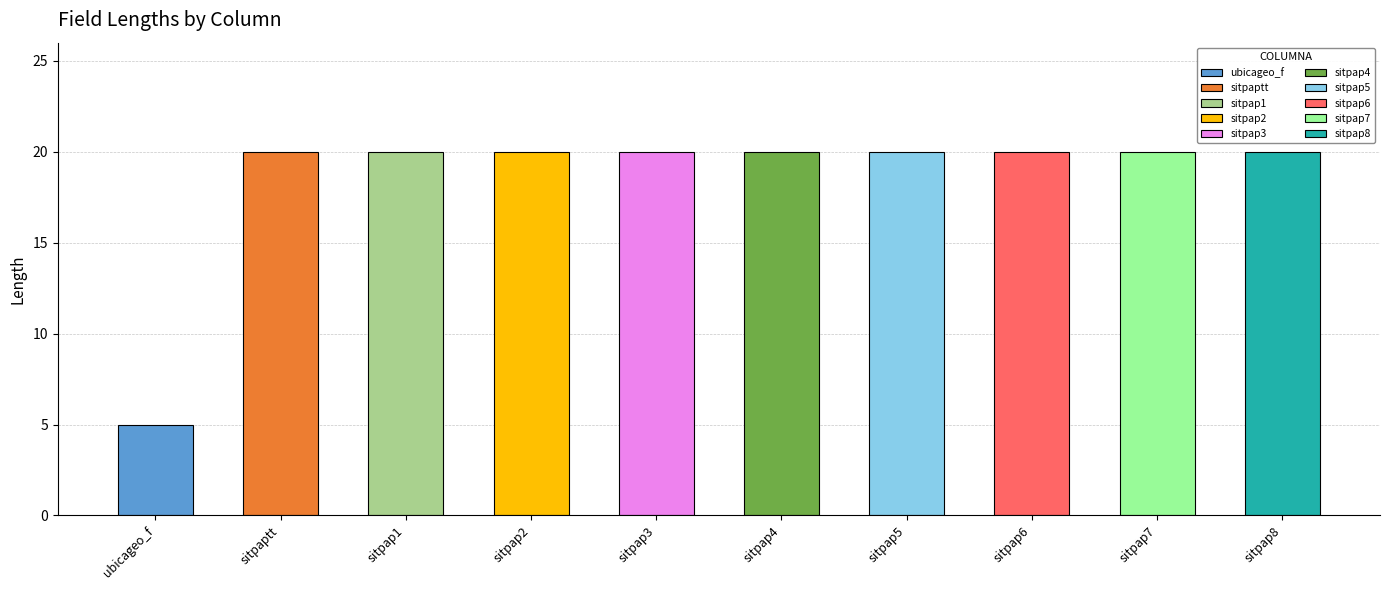

List the labels in order of value, smallest first.

ubicageo_f, sitpaptt, sitpap1, sitpap2, sitpap3, sitpap4, sitpap5, sitpap6, sitpap7, sitpap8